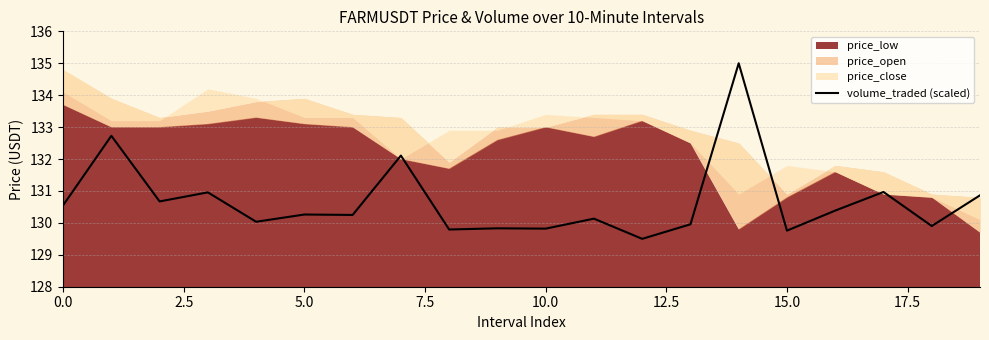

What value does the data have at 14?

135.0